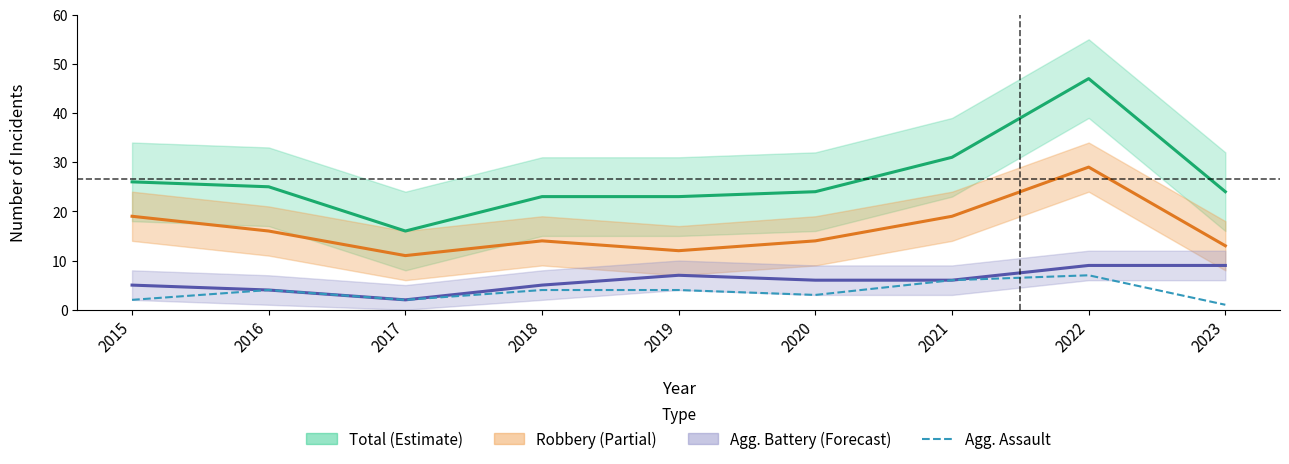

At which category does the chart reach its minimum across all series?

2023